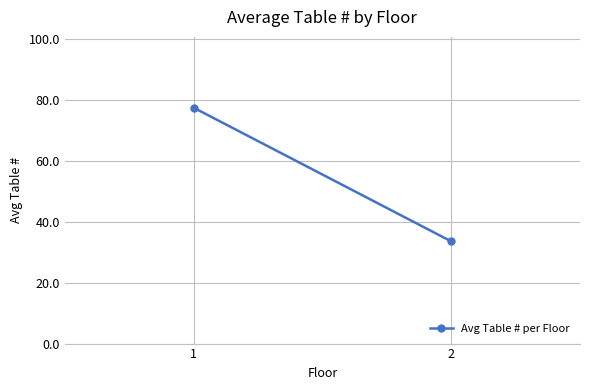

Reading right to left, list all the values displayed in this chart.

33.6	77.5